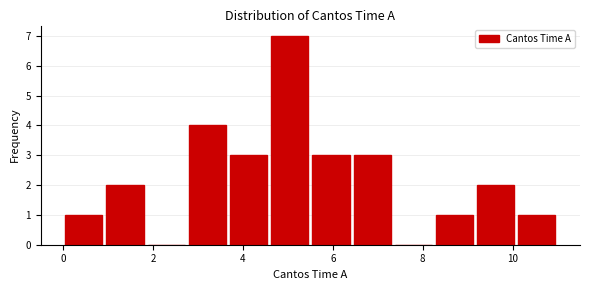

Reading left to right, transcribe this chart: for each bar, give the range it covers on the x-axis and its height. Neither the bar edges nor the heights are printed on the chart, so give them approximately, as read against the axes.

0.0 to 1.0: 1
1.0 to 1.8: 2
1.8 to 2.8: 0
2.8 to 3.6: 4
3.6 to 4.6: 3
4.6 to 5.6: 7
5.6 to 6.4: 3
6.4 to 7.4: 3
7.4 to 8.2: 0
8.2 to 9.2: 1
9.2 to 10.0: 2
10.0 to 11.0: 1